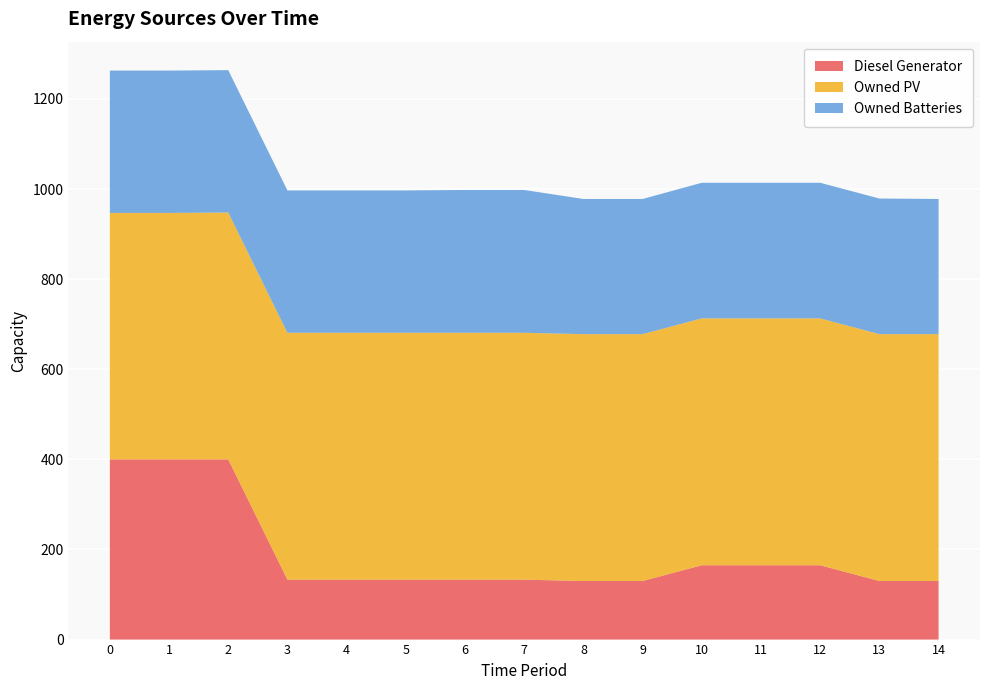

Reading left to right, transcribe all the data shown in this chart.

Diesel Generator: 400	400	400	133	133	133	133	133	130	130	165	165	165	130	130
Owned PV: 547	547	548	548	548	548	548	548	548	548	548	548	548	548	548
Owned Batteries: 316	316	316	316	316	316	317	317	300	300	301	301	301	301	300